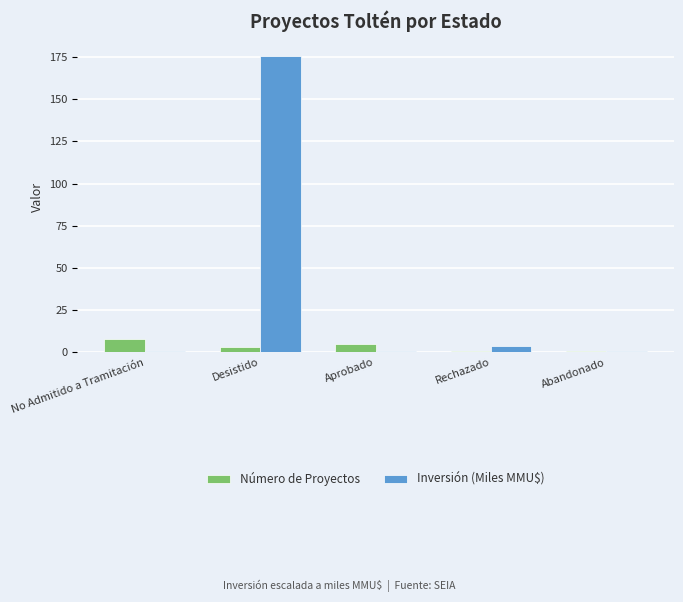

What is the difference between the second highest and second lowest values in the Inversión (Miles MMU$) series?

3.1